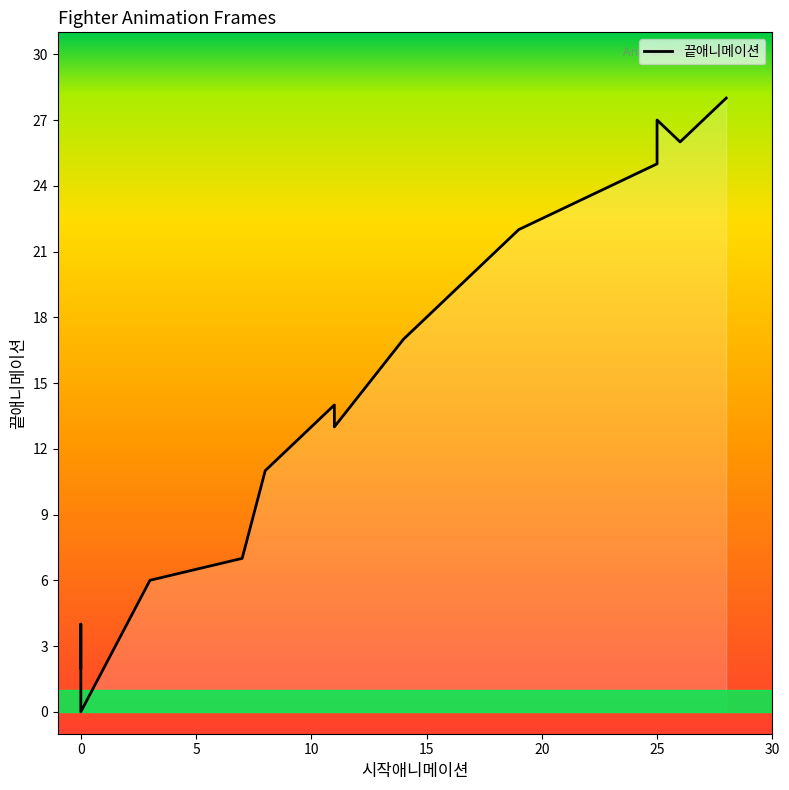

True or false: there are more than 2 points higher than both neighbors.

True